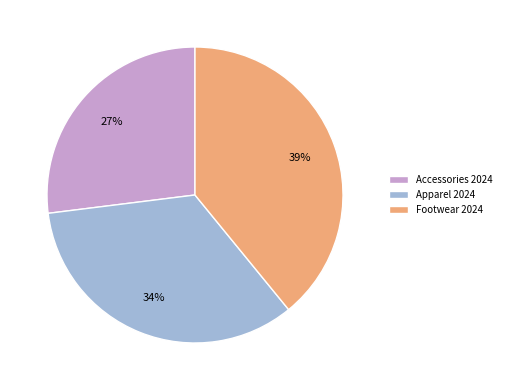

What is the smallest slice in the pie chart?

Accessories 2024